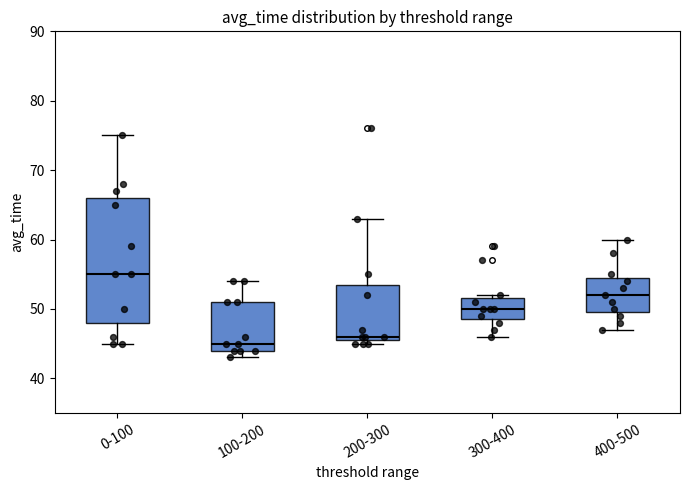

Which box is the tallest, from its lower edge to its upper edge?

0-100